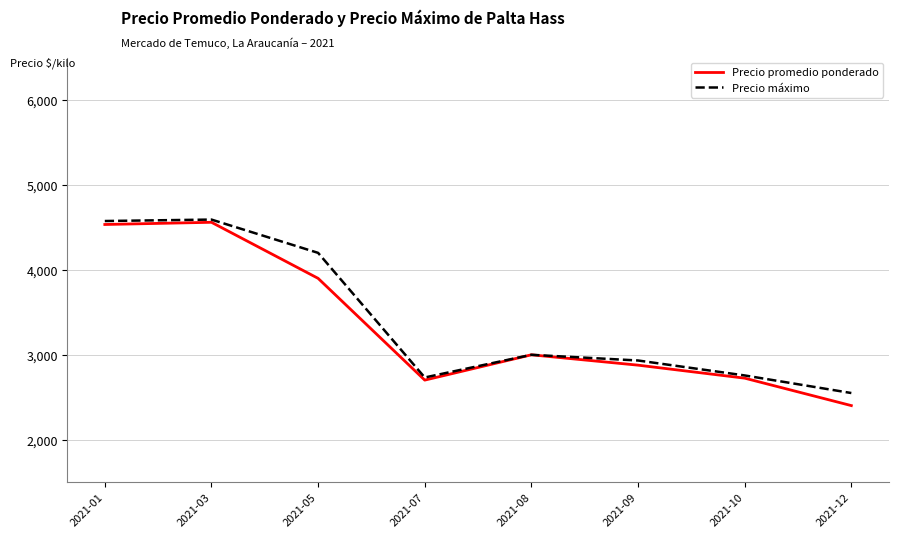

Which series changed the most between 2021-09 and 2021-12?

Precio promedio ponderado